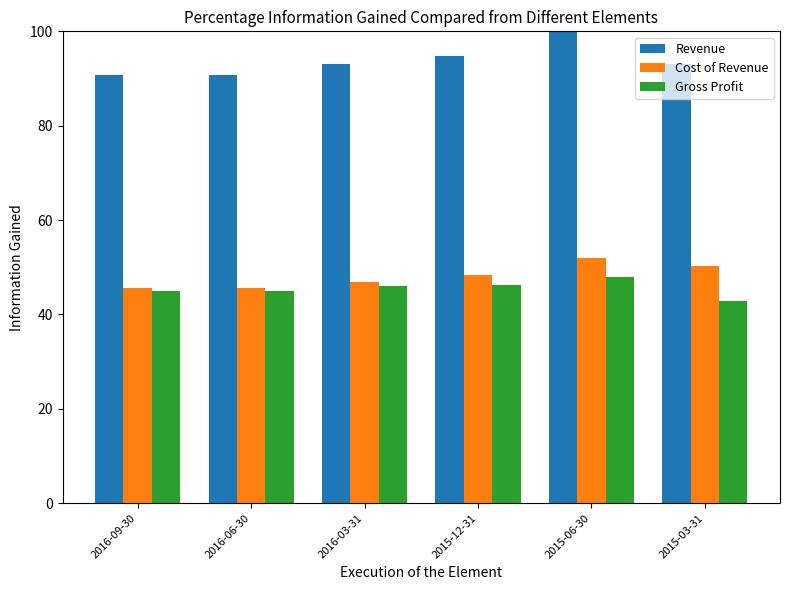

What is the difference between the maximum and second lowest values in the Gross Profit series?

2.9